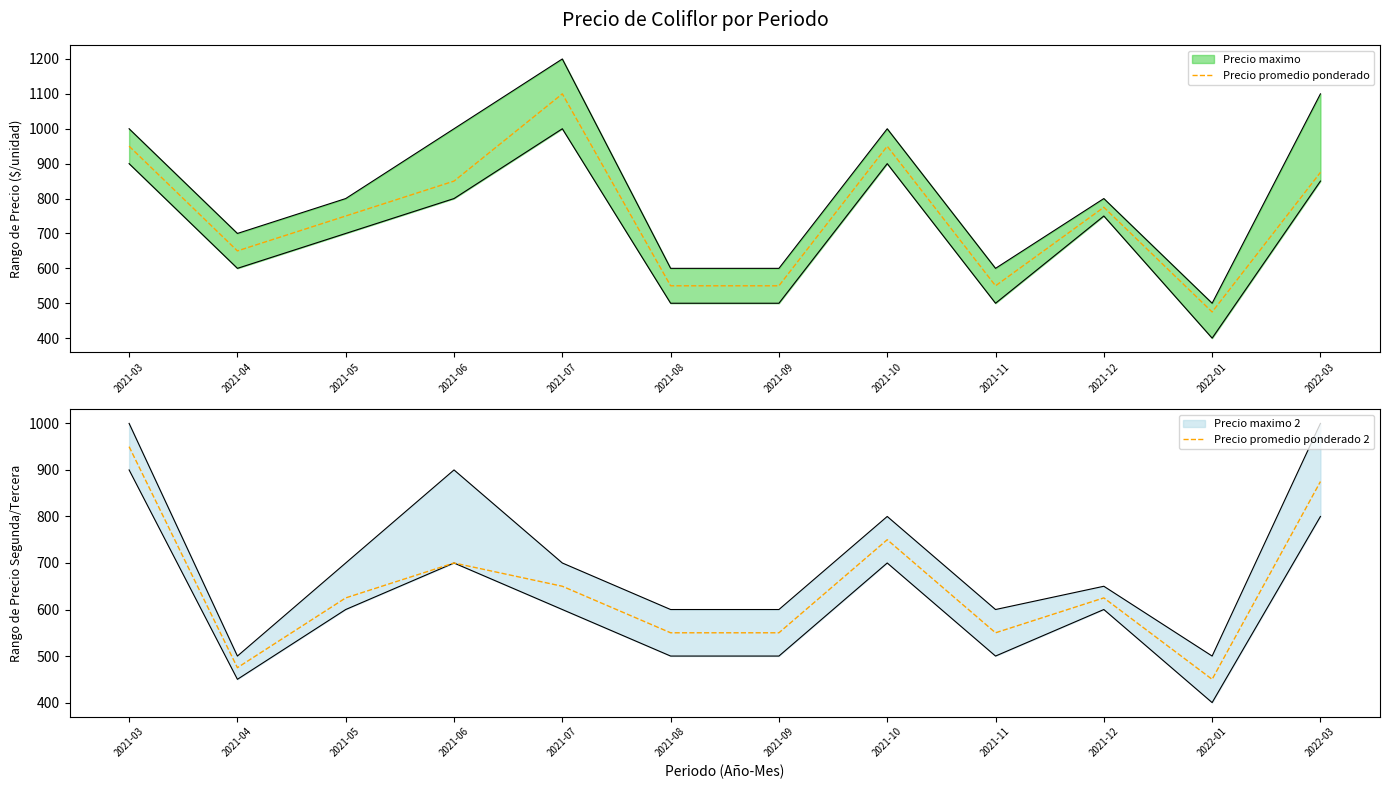

What position from the left is 2021-03?

1